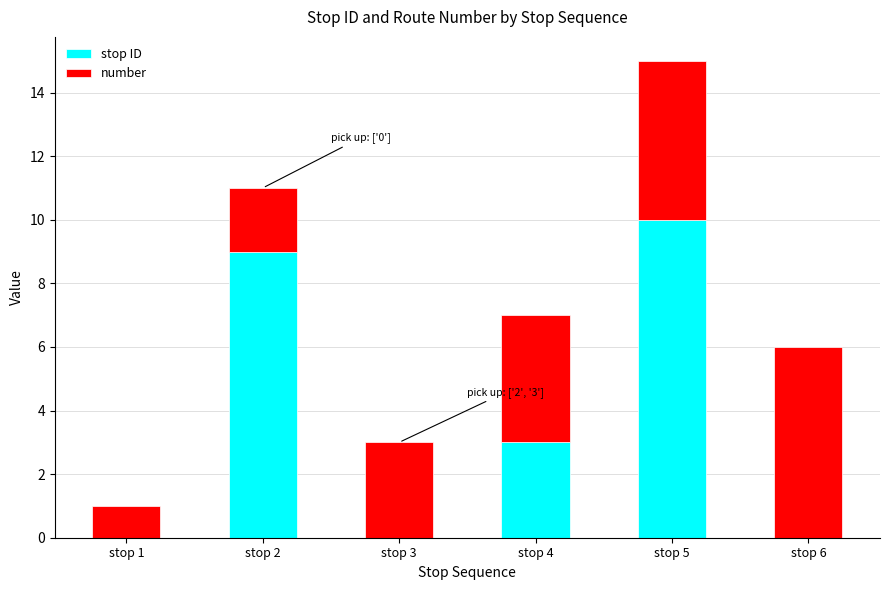

At which category is the sum across all series the highest?

stop 5